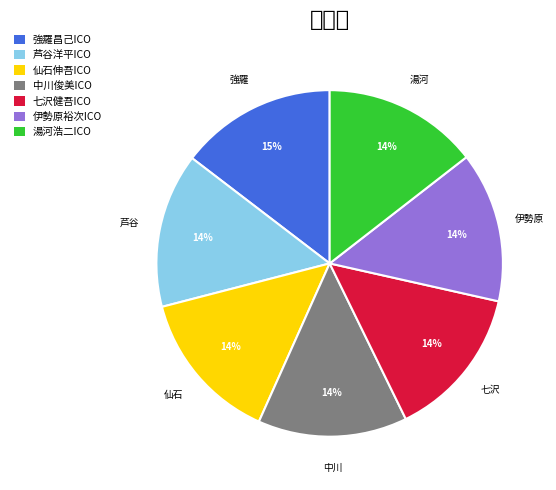

What percentage is the 七沢健吾ICO slice, to the nearest percent?

14%